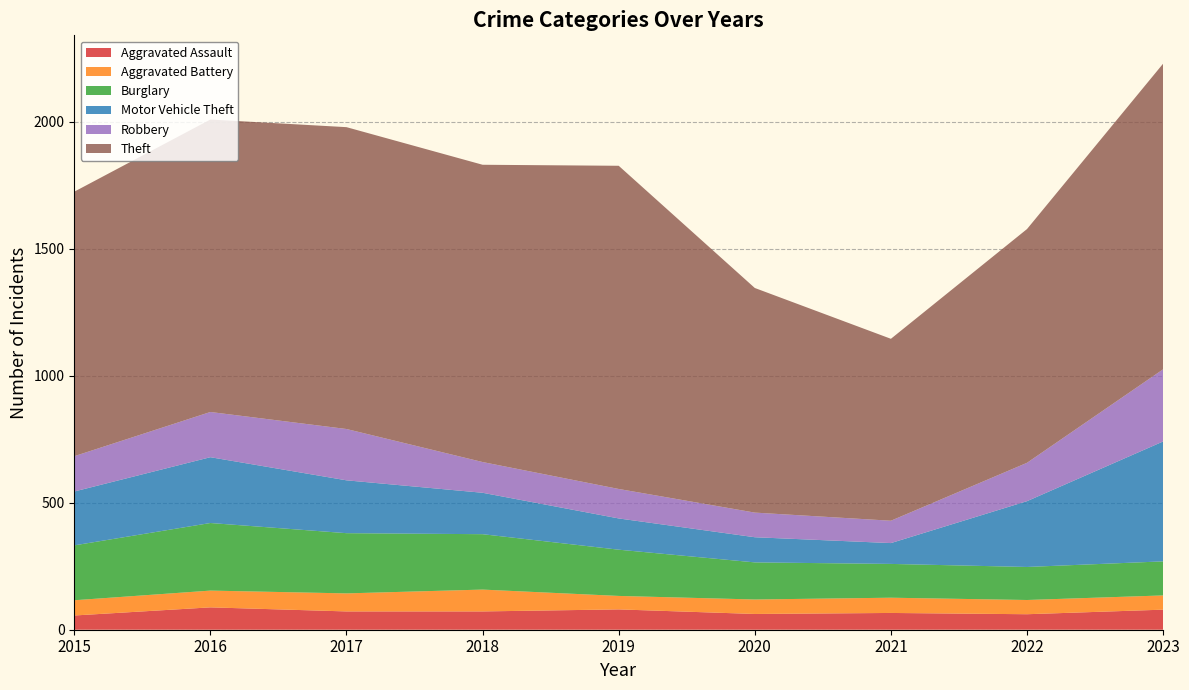

Reading right to left, list all the values displayed in this chart.

Aggravated Assault: 79	61	66	62	80	72	72	88	56
Aggravated Battery: 56	56	60	57	53	86	71	66	60
Burglary: 134	130	133	146	182	218	237	266	216
Motor Vehicle Theft: 472	259	82	99	123	163	208	259	212
Robbery: 284	151	88	97	116	121	202	178	139
Theft: 1203	920	716	884	1272	1170	1188	1151	1041